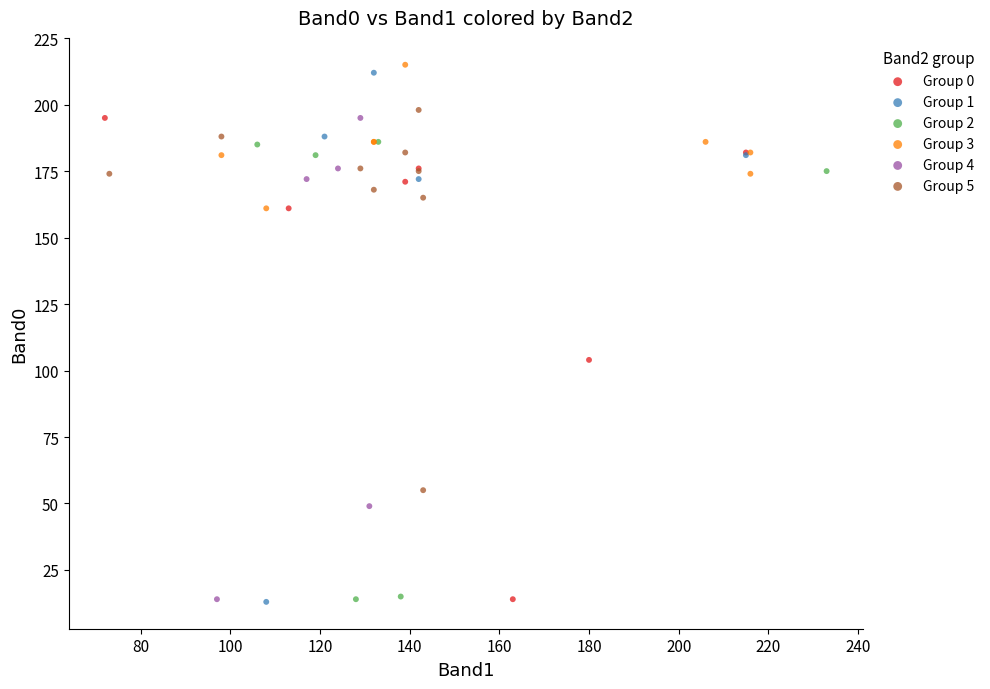

Which series reaches the maximum Y coordinate?

Group 3